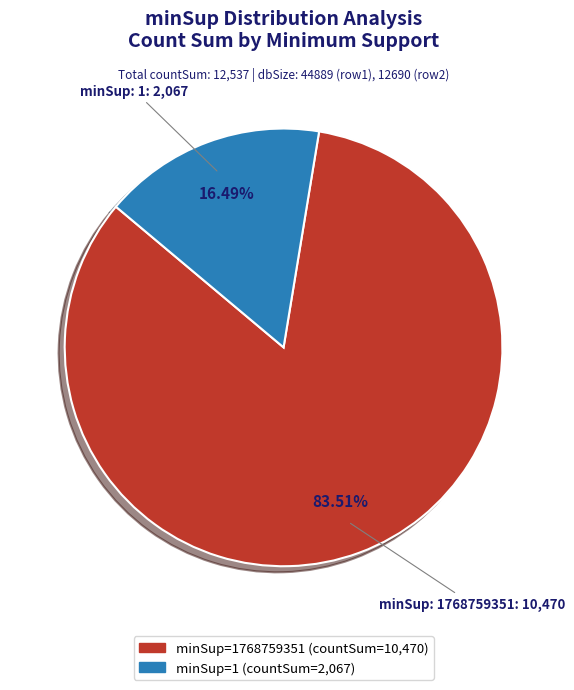

Does any single category account for the majority?

Yes